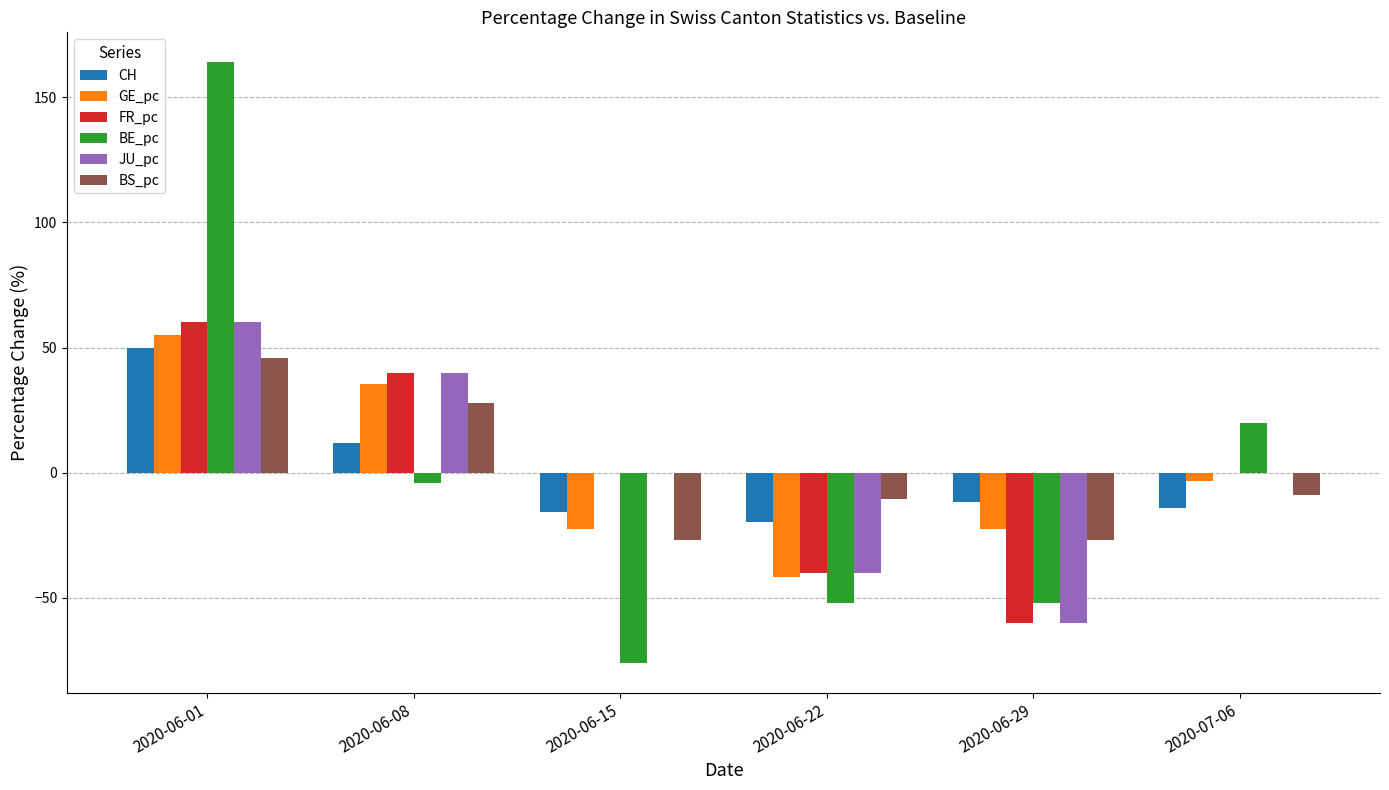

What are all the series names shown in the legend?

CH, GE_pc, FR_pc, BE_pc, JU_pc, BS_pc